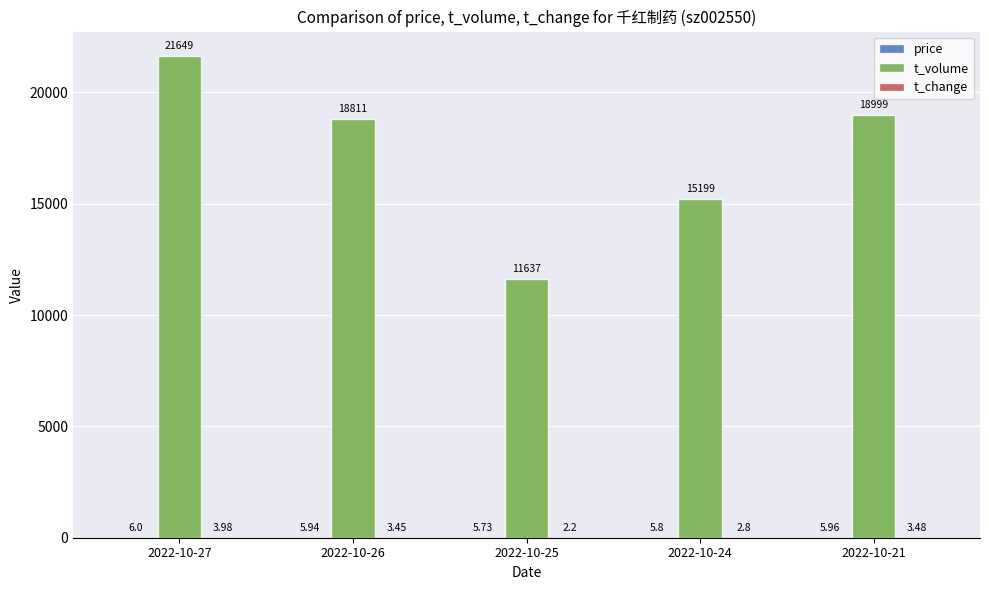

What is the total value across all series at 2022-10-25?

11644.9